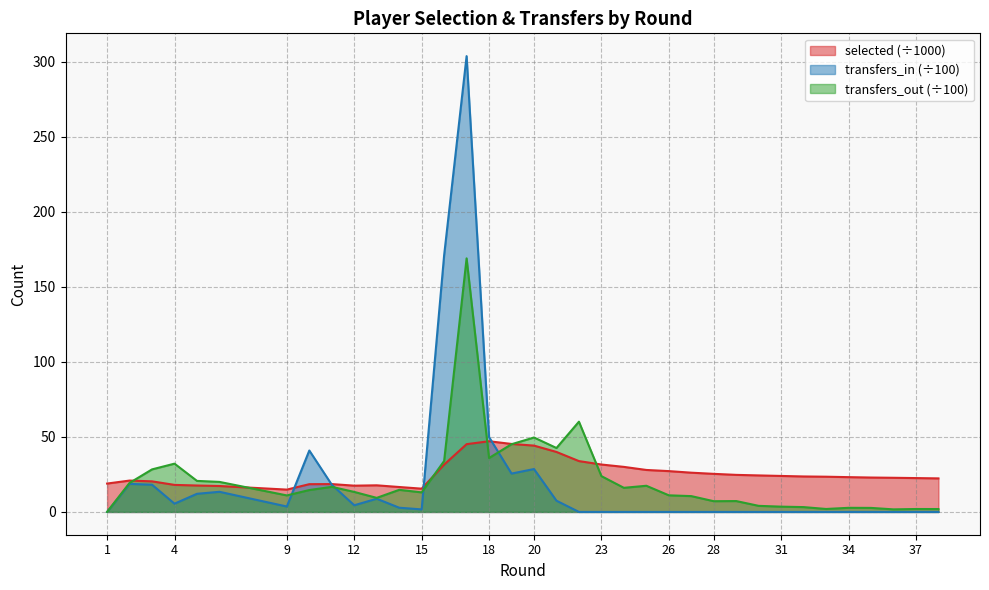

Reading left to right, transcribe all the data shown in this chart.

selected: 1=18.9	2=20.9	3=20.4	4=18.0	5=17.6	6=17.3	9=14.9	10=18.5	11=18.6	12=17.5	13=17.7	14=16.6	15=15.5	16=31.5	17=45.2	18=47.1	19=45.3	20=44.2	20=44.2	21=40.0	22=33.9	23=31.6	24=30.0	25=28.0	26=27.2	27=26.2	27=26.2	28=25.4	29=24.7	30=24.3	31=24.0	32=23.6	33=23.5	34=23.2	35=22.9	36=22.8	37=22.6	38=22.4
transfers_in: 1=0.0	2=18.7	3=18.1	4=5.5	5=12.1	6=13.4	9=3.6	10=40.9	11=18.1	12=4.4	13=8.8	14=2.8	15=1.7	16=171.0	17=303.7	18=49.9	19=25.6	20=28.6	20=28.6	21=7.5	22=0.0	23=0.0	24=0.0	25=0.0	26=0.0	27=0.0	27=0.0	28=0.0	29=0.0	30=0.0	31=0.0	32=0.0	33=0.0	34=0.0	35=0.0	36=0.0	37=0.0	38=0.0
transfers_out: 1=0.0	2=19.3	3=28.4	4=32.2	5=20.7	6=20.0	9=11.0	10=14.6	11=16.7	12=13.3	13=9.4	14=14.7	15=13.0	16=34.0	17=169.0	18=35.9	19=45.1	20=49.6	20=49.6	21=42.6	22=60.1	23=23.9	24=16.1	25=17.4	26=11.1	27=10.5	27=10.5	28=7.2	29=7.2	30=4.0	31=3.5	32=3.2	33=2.0	34=2.7	35=2.7	36=1.7	37=1.9	38=1.9